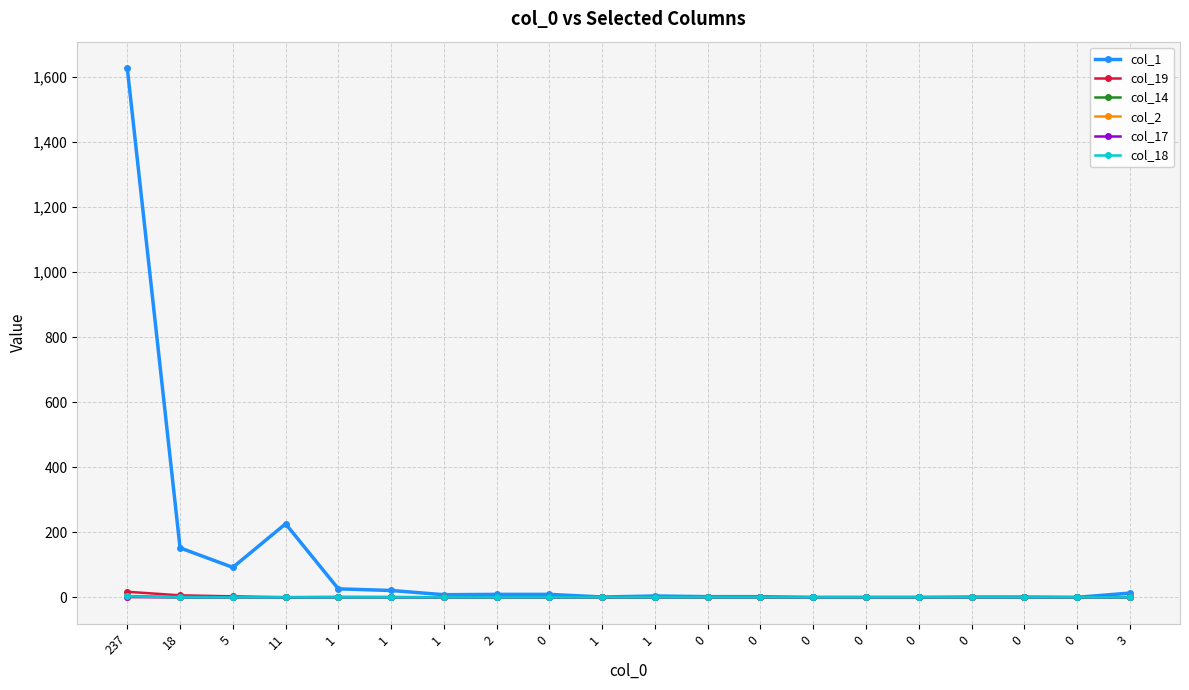

Reading left to right, list all the values displayed in this chart.

col_1: 237=1627	18=152	5=92	11=226	1=26	1=21	1=8	2=9	0=9	1=1	1=4	0=2	0=2	0=0	0=0	0=0	0=1	0=1	0=0	3=13
col_19: 237=17	18=6	5=3	11=0	1=1	1=1	1=0	2=0	0=0	1=0	1=0	0=0	0=0	0=0	0=0	0=0	0=0	0=0	0=0	3=0
col_14: 237=4	18=0	5=0	11=0	1=0	1=0	1=0	2=0	0=0	1=0	1=0	0=0	0=0	0=0	0=0	0=0	0=0	0=0	0=0	3=1
col_2: 237=1	18=1	5=0	11=1	1=1	1=0	1=0	2=0	0=0	1=0	1=0	0=0	0=0	0=0	0=0	0=0	0=0	0=0	0=0	3=0
col_17: 237=1	18=0	5=0	11=0	1=0	1=0	1=0	2=0	0=0	1=0	1=0	0=0	0=0	0=0	0=0	0=0	0=0	0=0	0=0	3=0
col_18: 237=3	18=0	5=0	11=0	1=0	1=0	1=0	2=0	0=0	1=0	1=0	0=0	0=0	0=0	0=0	0=0	0=0	0=0	0=0	3=0